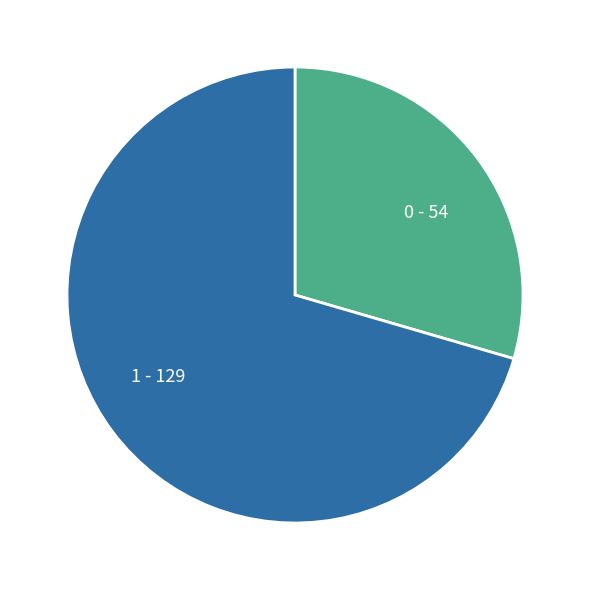

True or false: 1 accounts for 81% of the total.

False